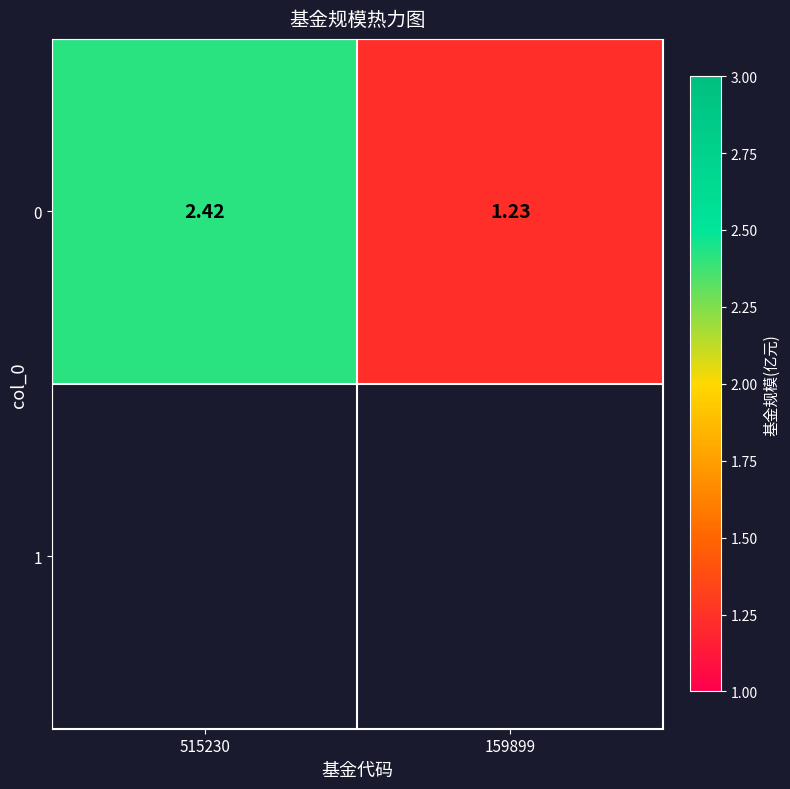

What is the greatest value displayed?

2.4